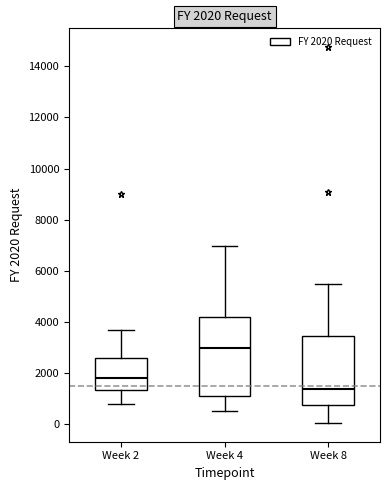

Which box is the tallest, from its lower edge to its upper edge?

Week 4